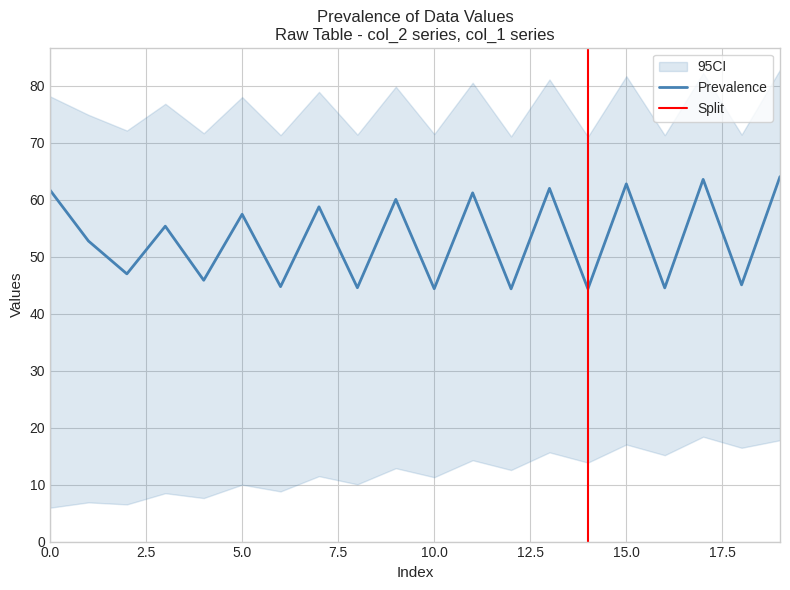

What is the maximum value for Prevalence?

64.0